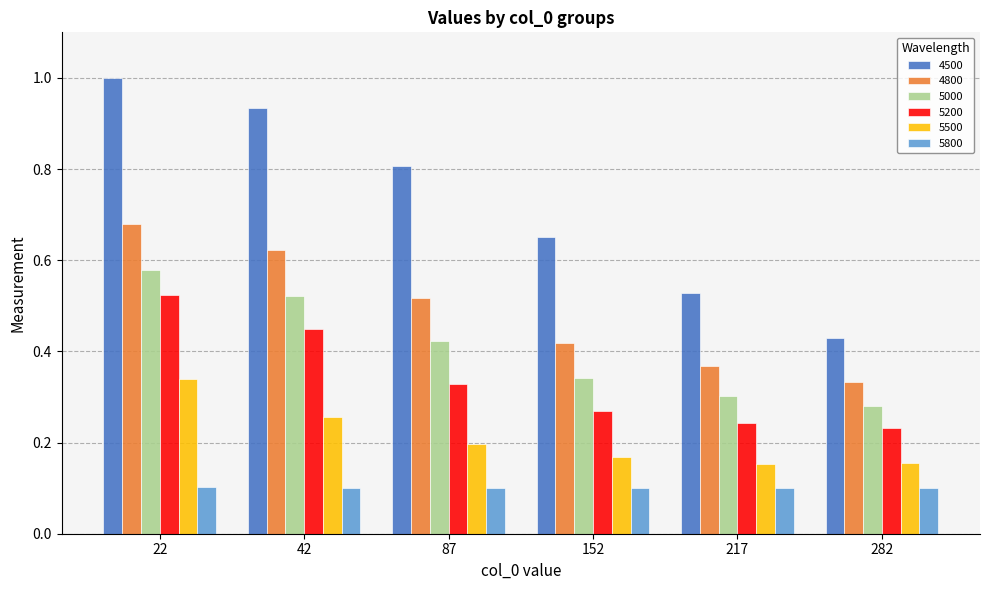

At which label does 4800 reach its minimum?

282